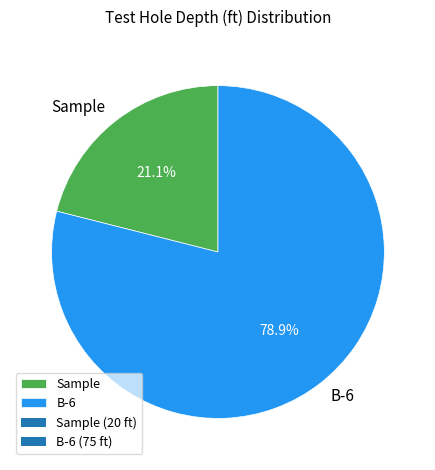

Is it true that Sample is 29% of the pie?

False